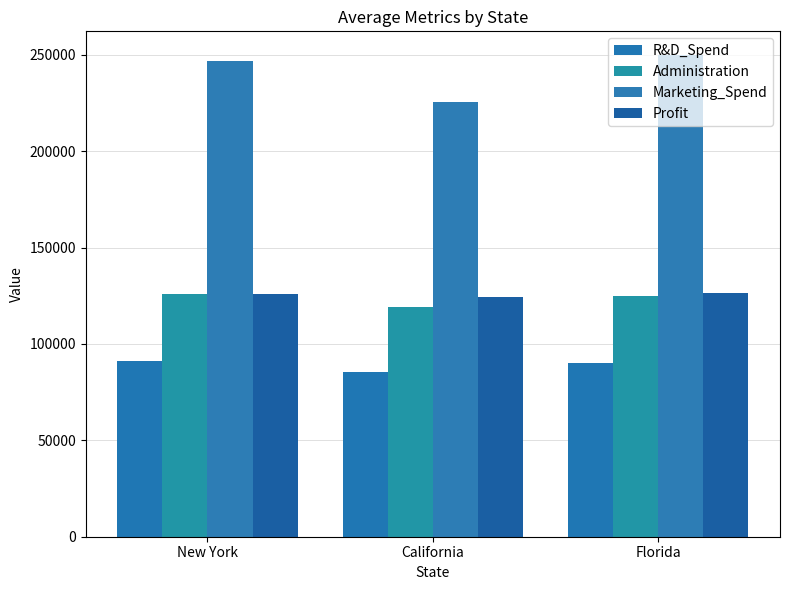

True or false: Administration has a value of 165011.8 at New York.

False